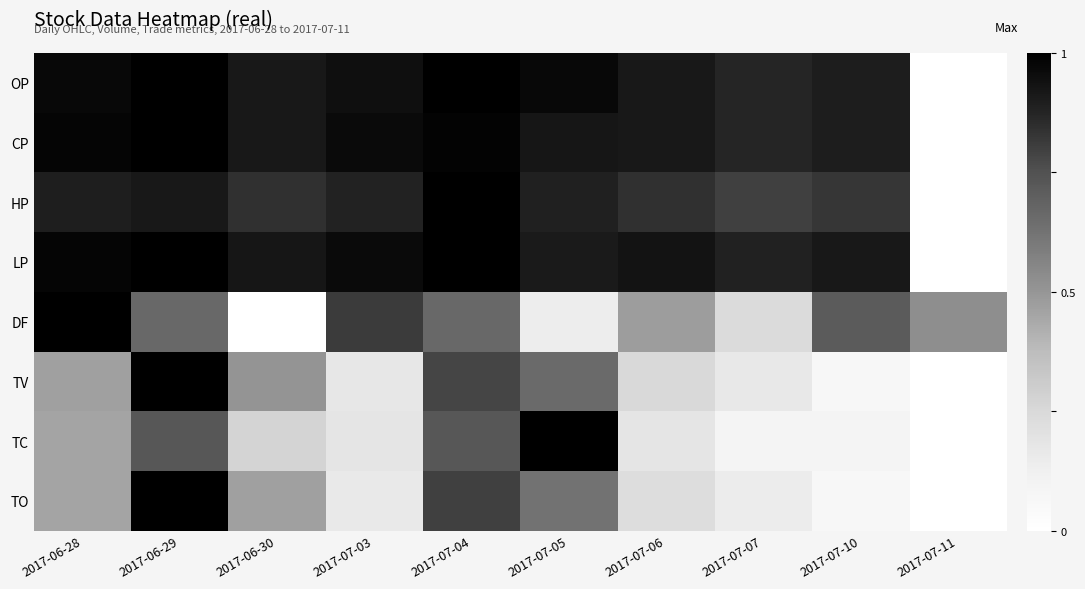

What is the spread (max minus min) of values at 2017-07-07?

0.8